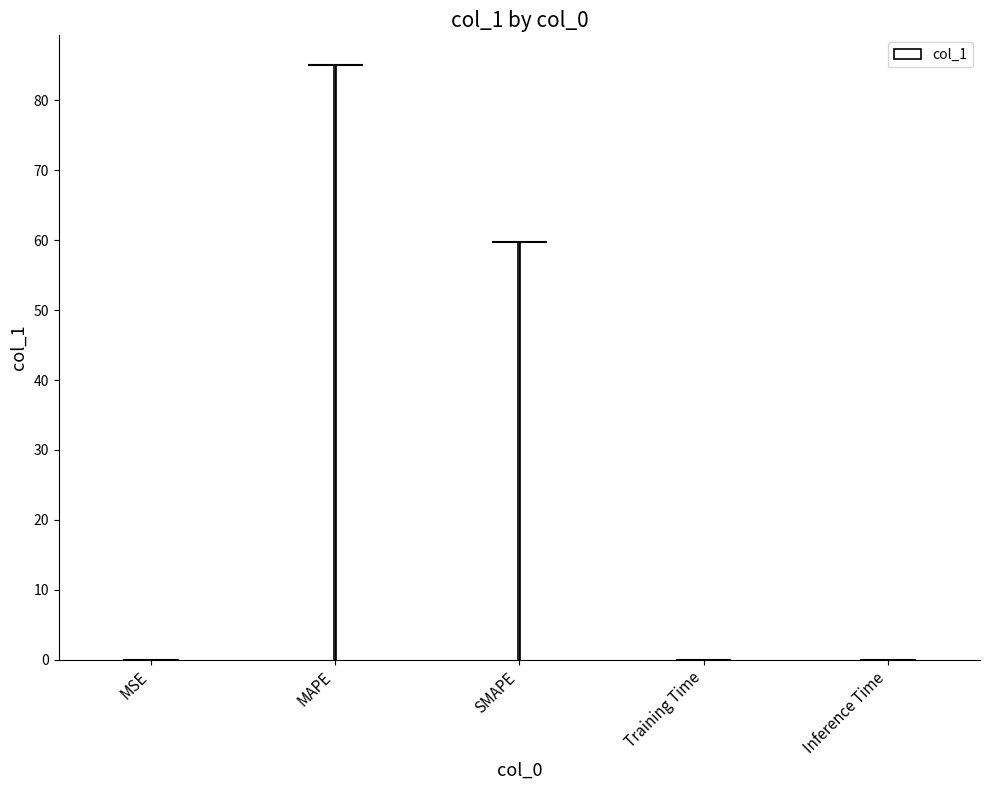

Count the number of data series in this chart.

1